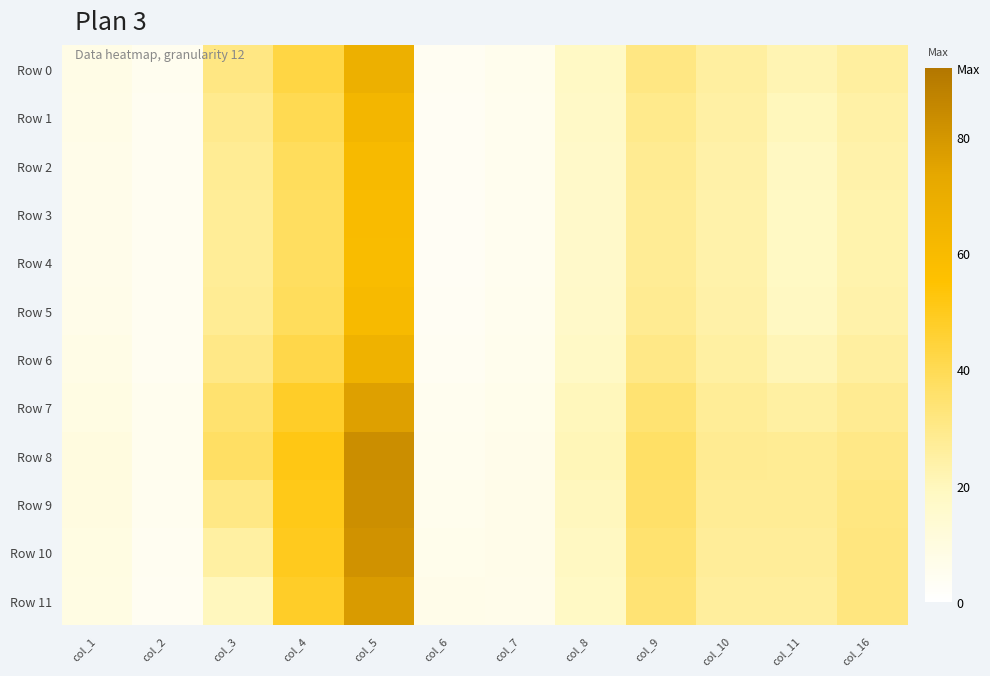

Between col_4 and col_11, which series saw the biggest shift?

Row 8